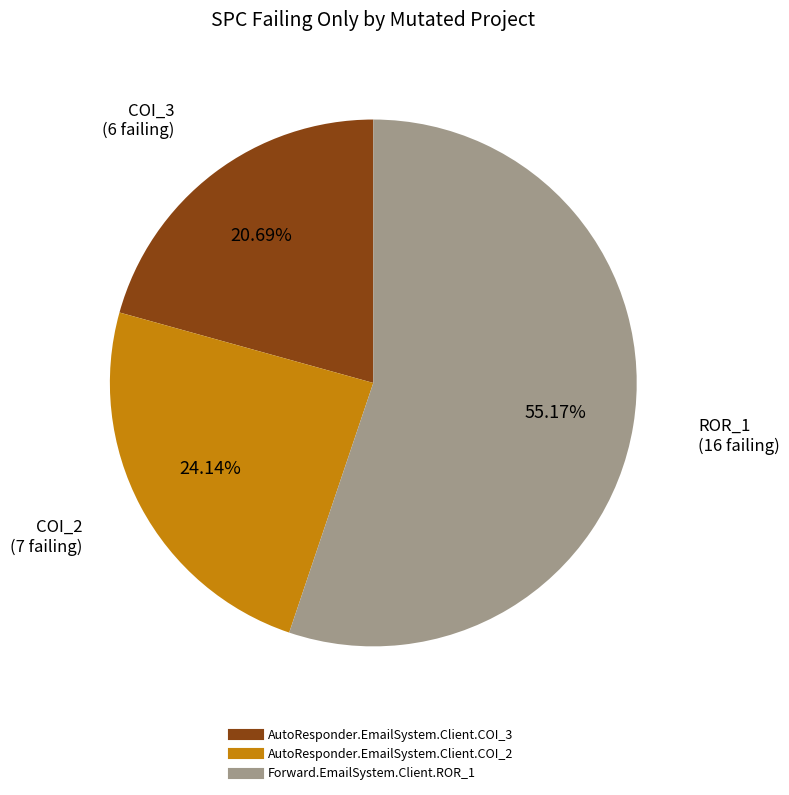

Which category has the smallest portion of the pie?

AutoResponder.EmailSystem.Client.COI_3